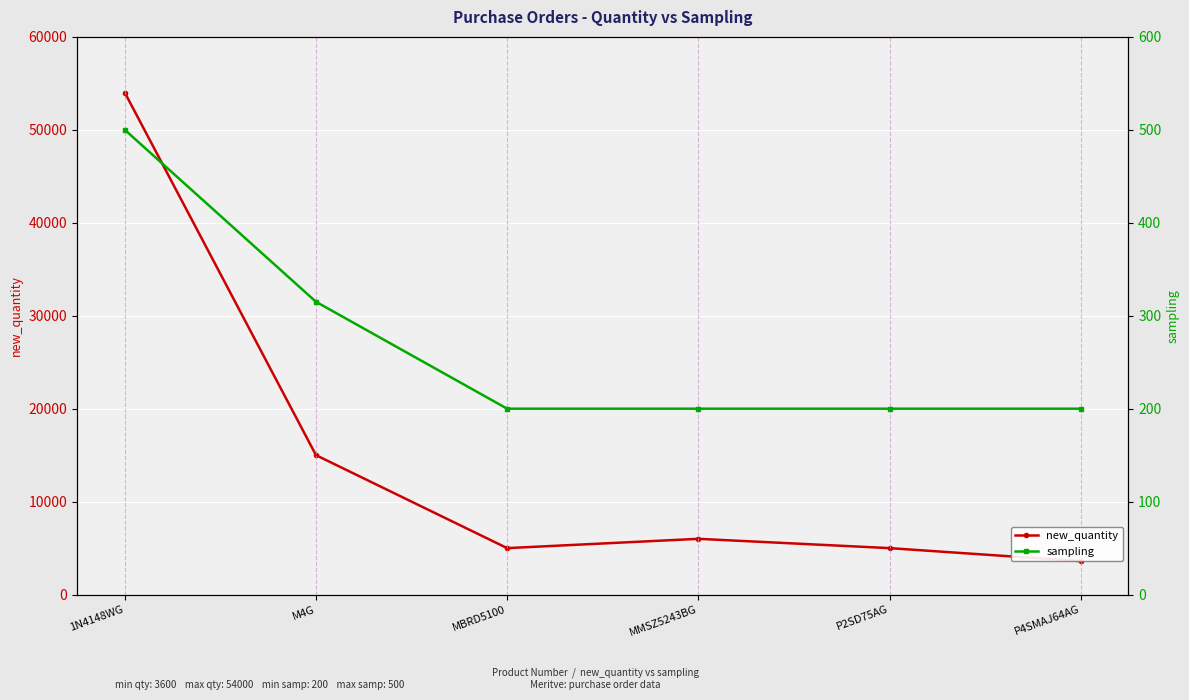

True or false: new_quantity has a value of 22173 at M4G.

False